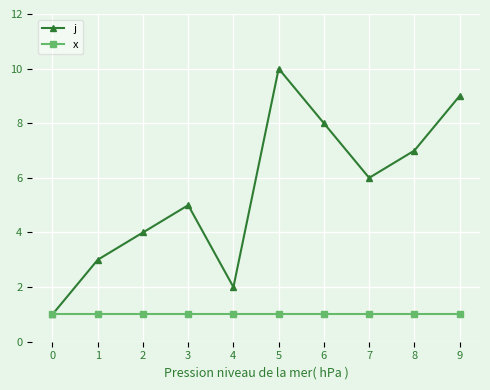

The value of j at 2 is 2. True or false?

False